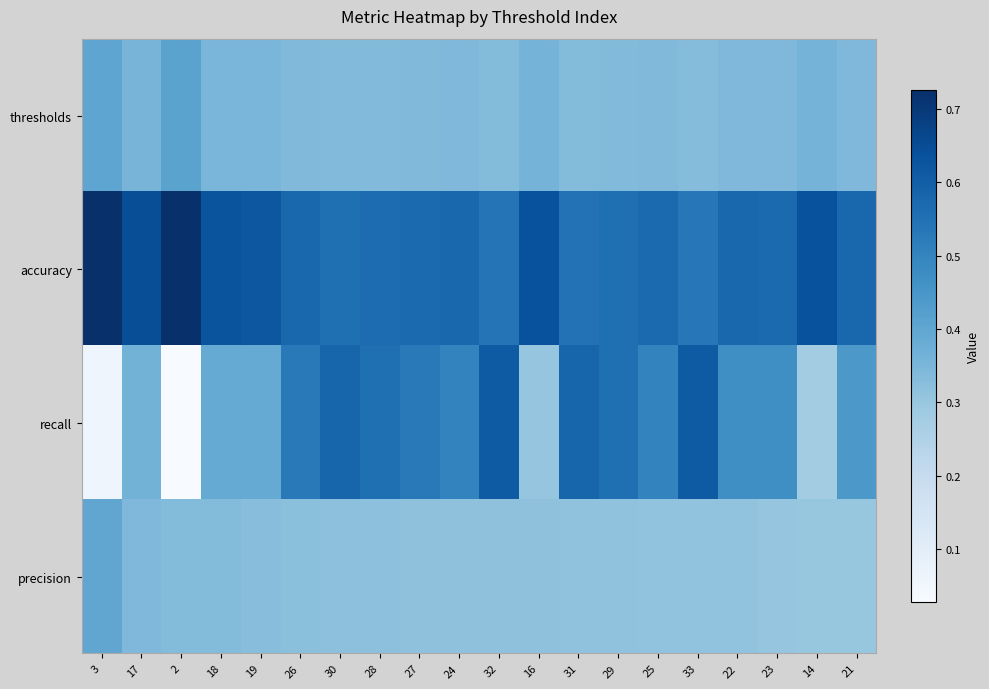

Which series changed the most between 26 and 30?

recall